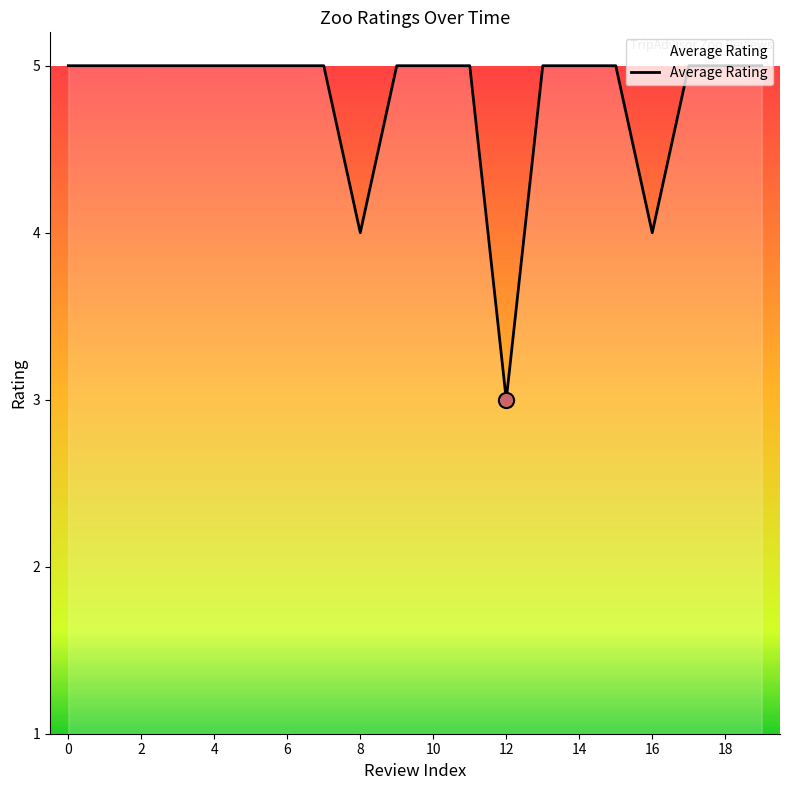

What is the maximum value shown in the chart?

5